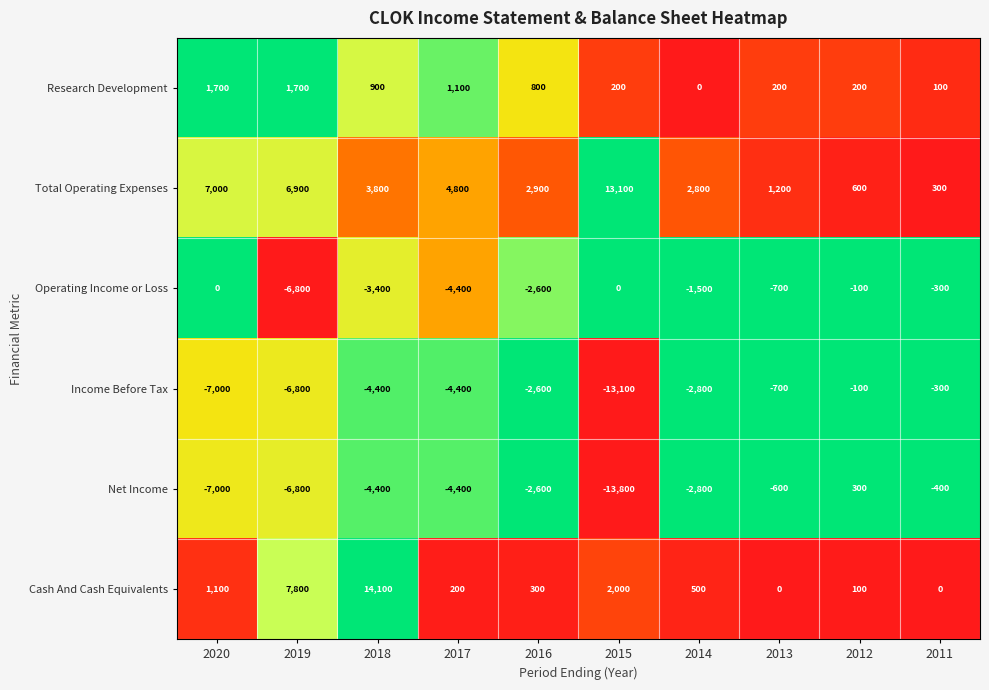

What is the minimum value for Operating Income or Loss?

-6800